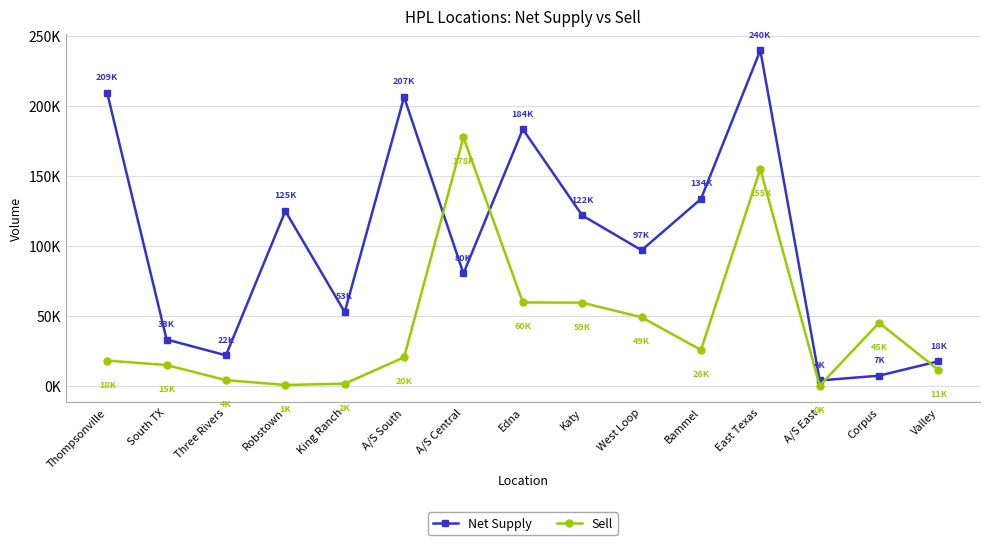

Is this an area chart (filled region under the line)?

No